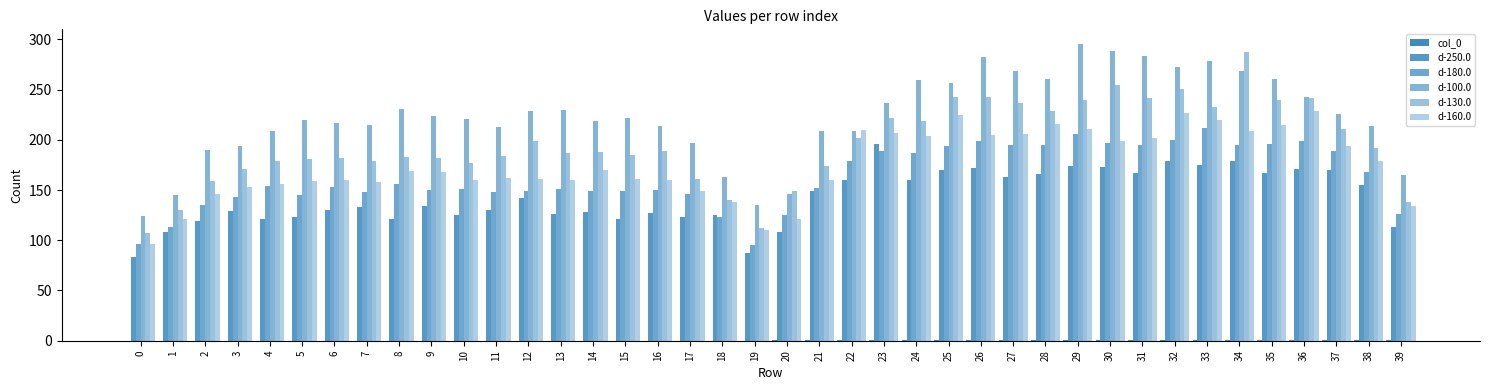

Rank the series by their maximum value, from lowest to highest.

col_0, d-250.0, d-180.0, d-160.0, d-130.0, d-100.0